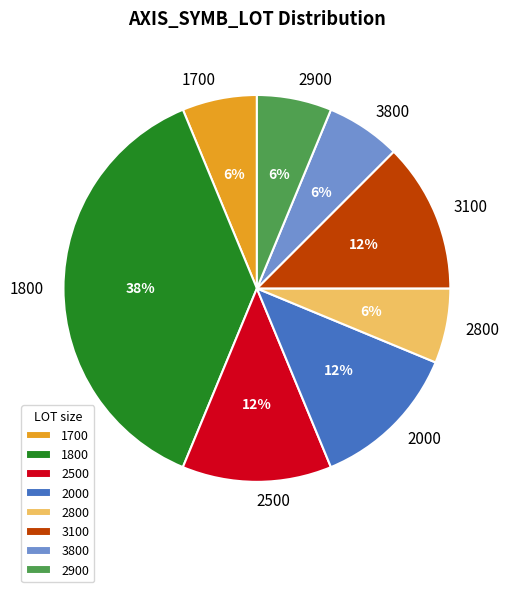

To the nearest percent, what is the difference between the 3100 and 1700 slice percentages?

6%